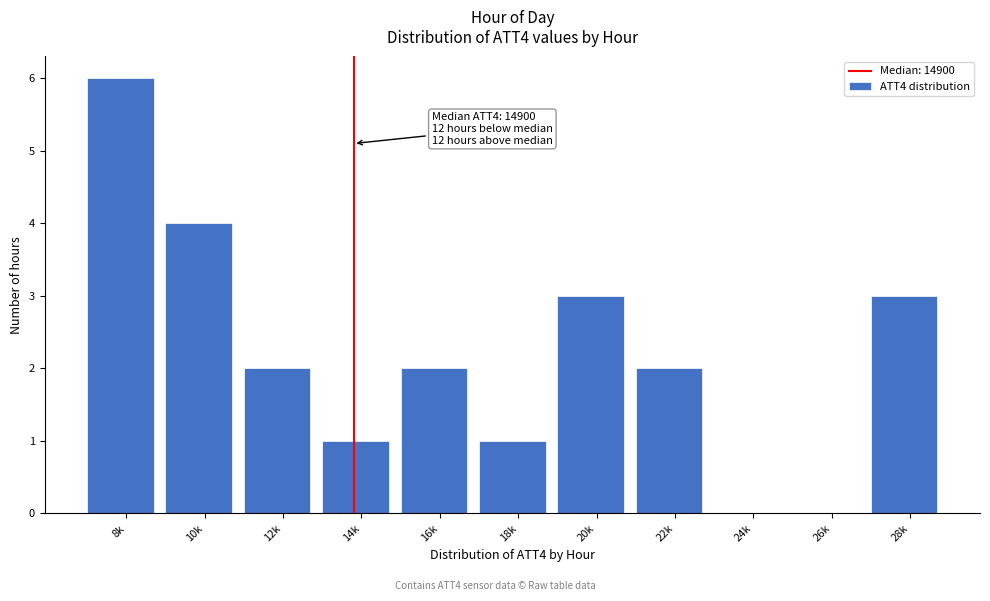

Reading left to right, extract all data points from this chart.

8k=6	10k=4	12k=2	14k=1	16k=2	18k=1	20k=3	22k=2	24k=0	26k=0	28k=3